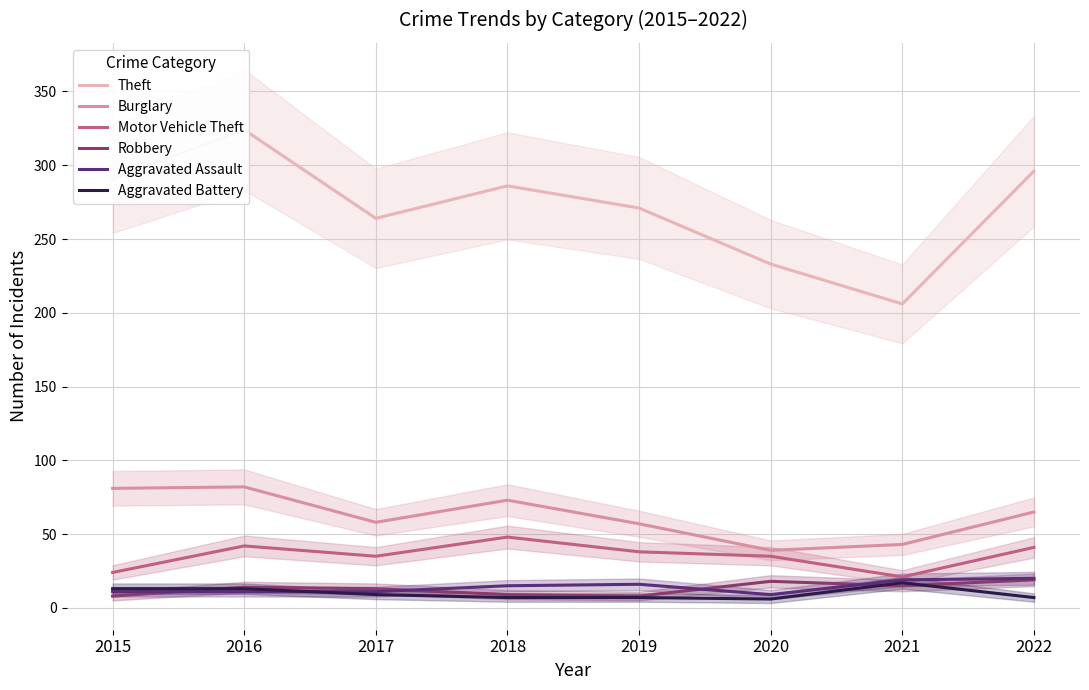

How many data points in Theft are above 286?

3